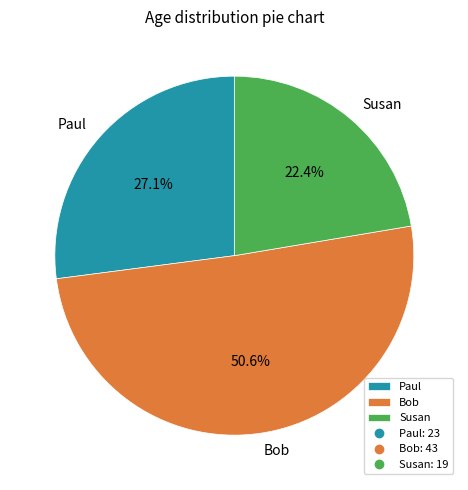

Which category has the smallest portion of the pie?

Susan